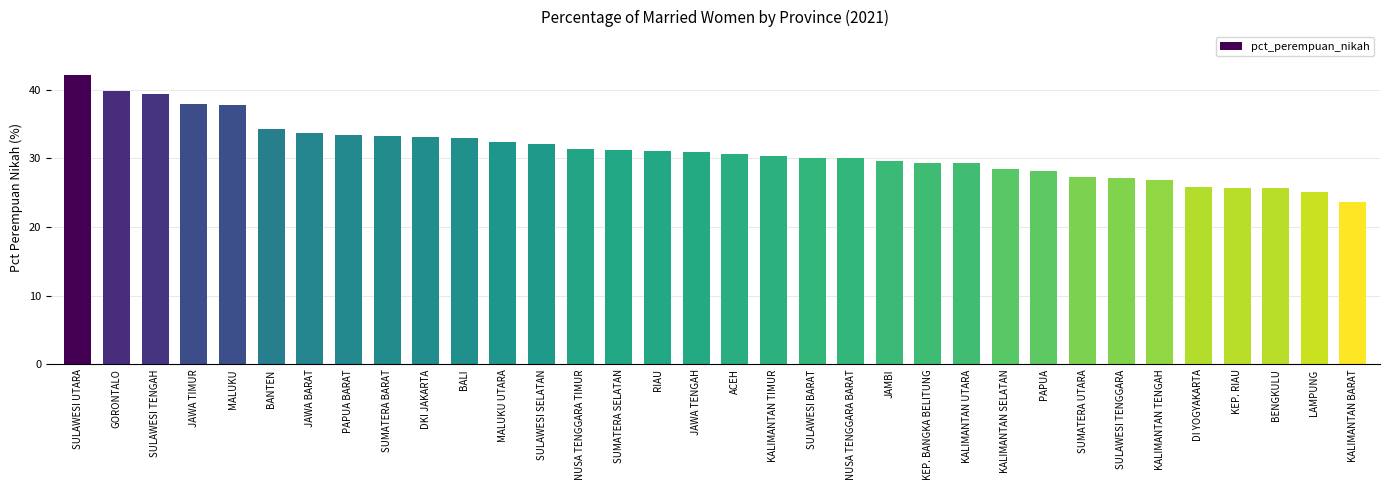

The chart shows a value of 44.0 at ACEH. True or false?

False